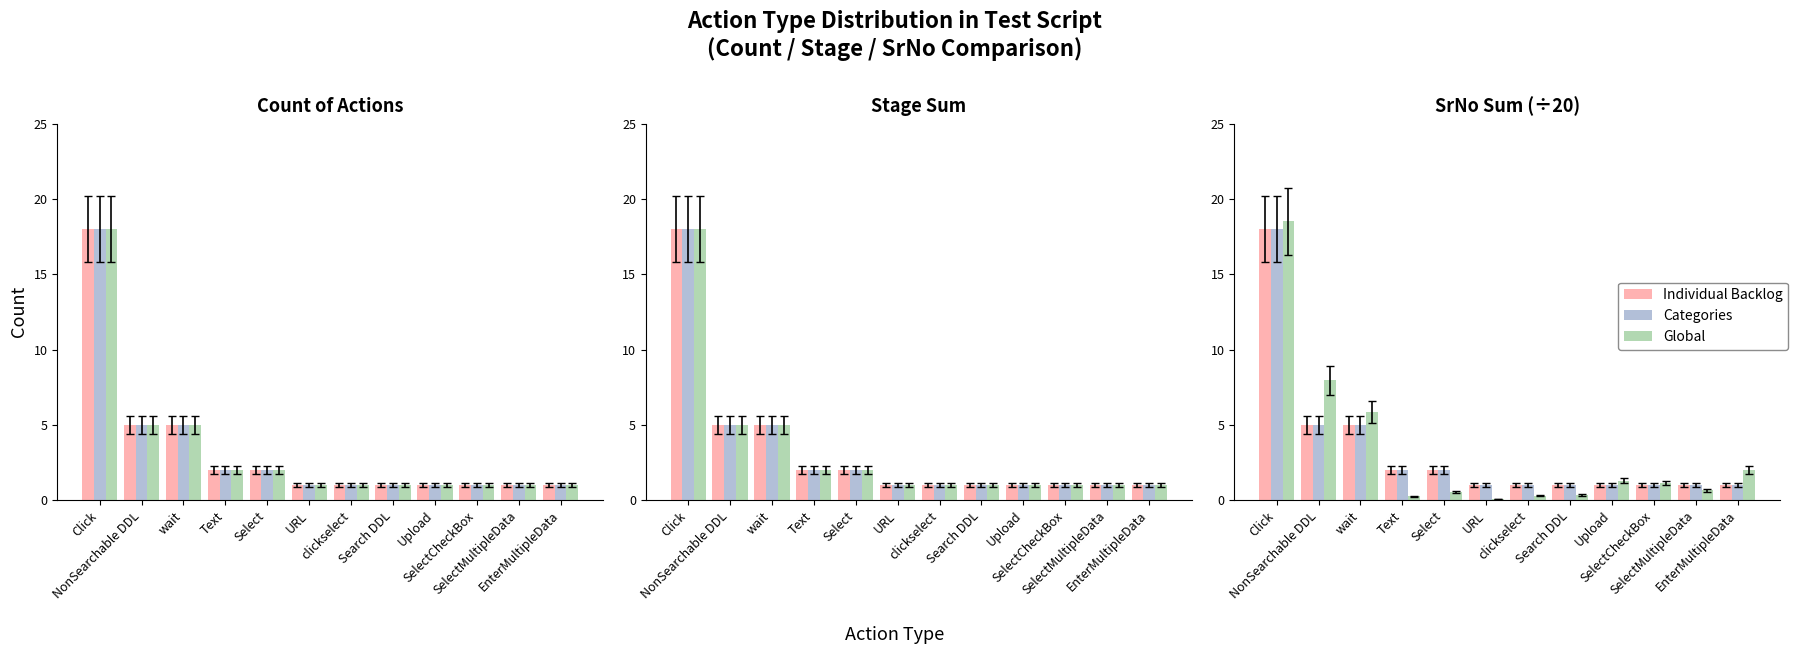

How many data points does each series have?

12